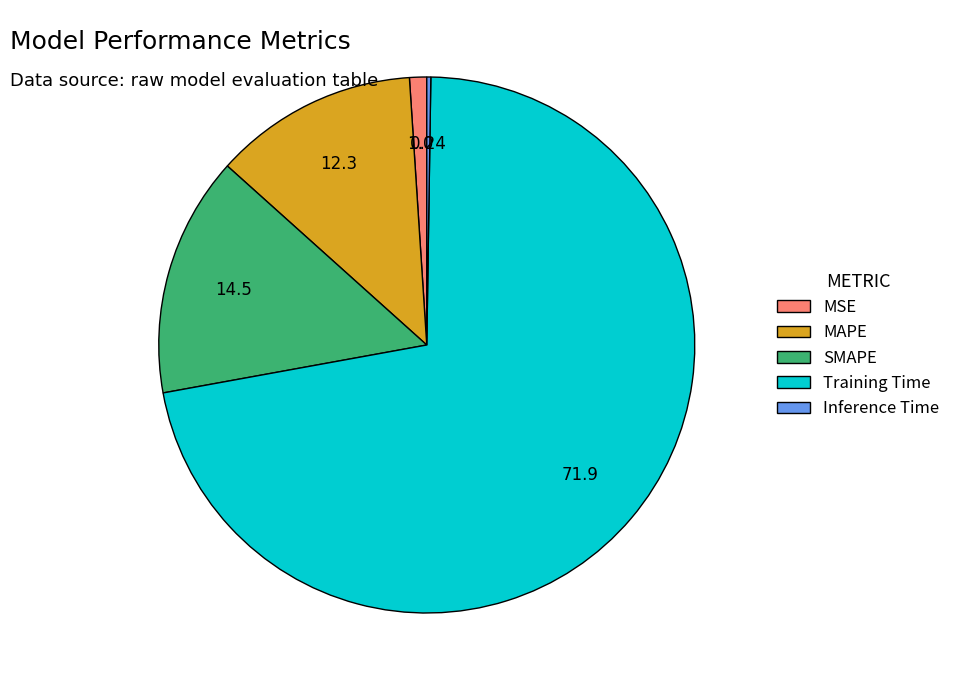

Which category has the biggest portion of the pie?

Training Time